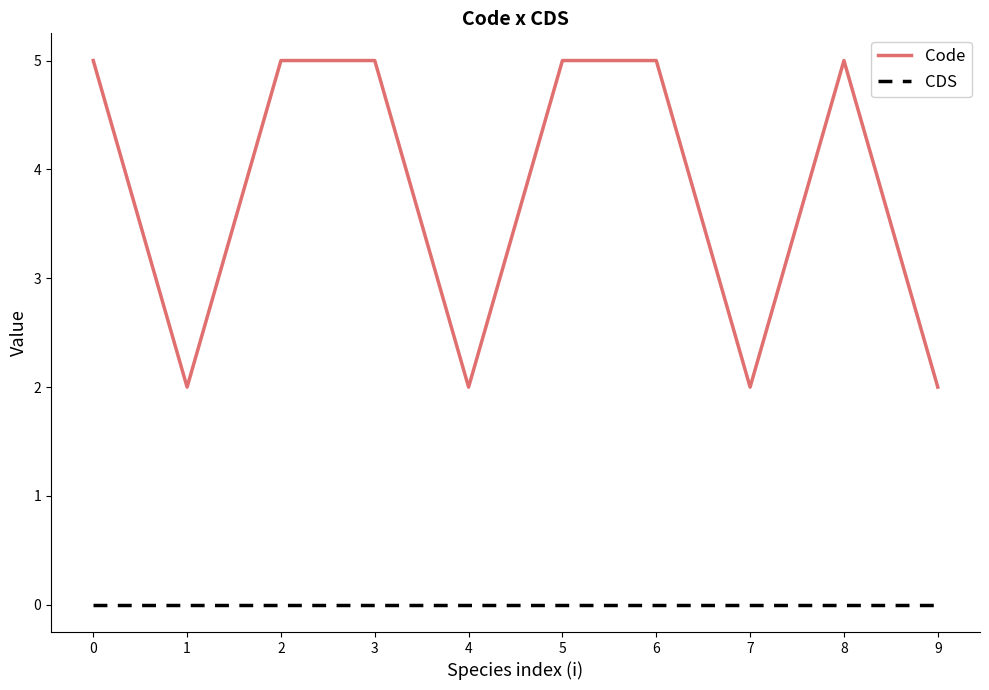

True or false: Code and CDS cross at least once.

False